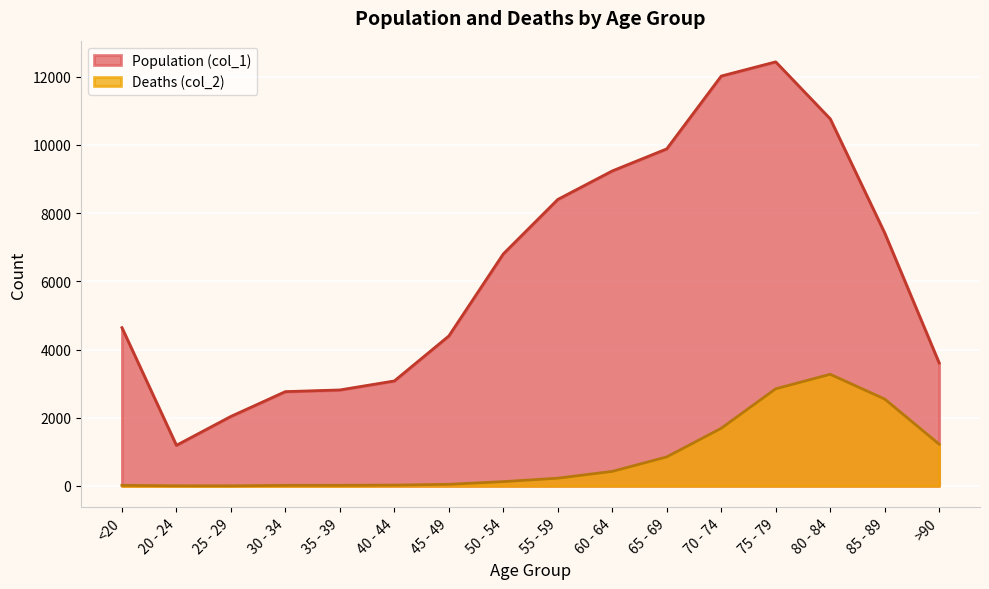

Read the Population (col_1) value at 30 - 34, to the nearest 10.

2760